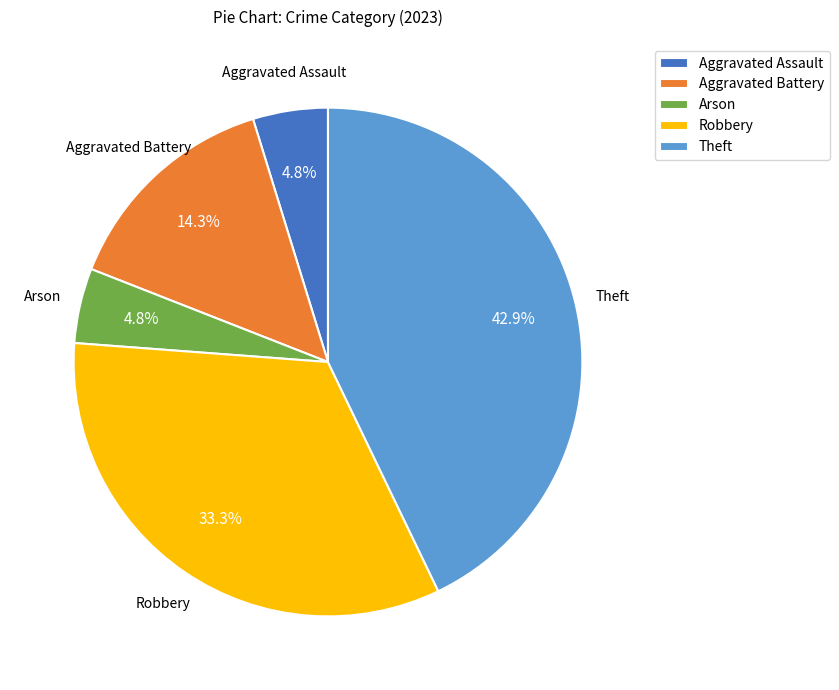

Which category has the biggest portion of the pie?

Theft